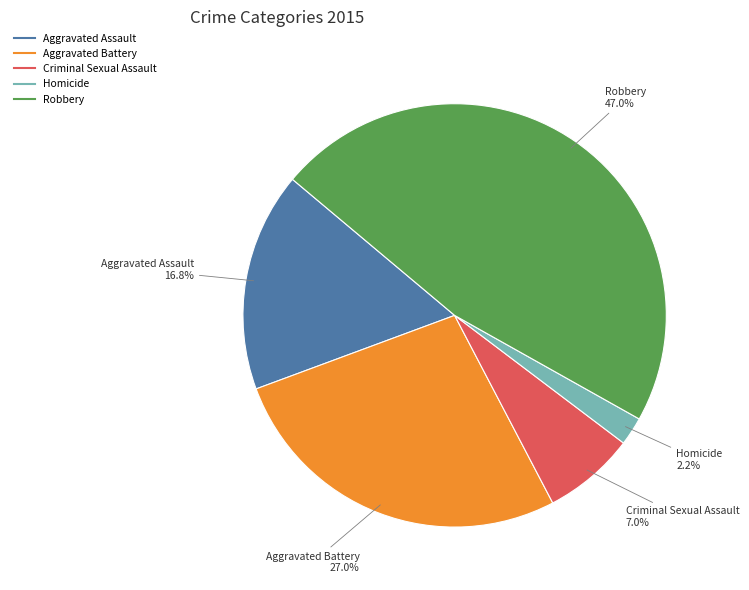

To the nearest percent, what is the combined percentage of Robbery and Aggravated Battery?

74%